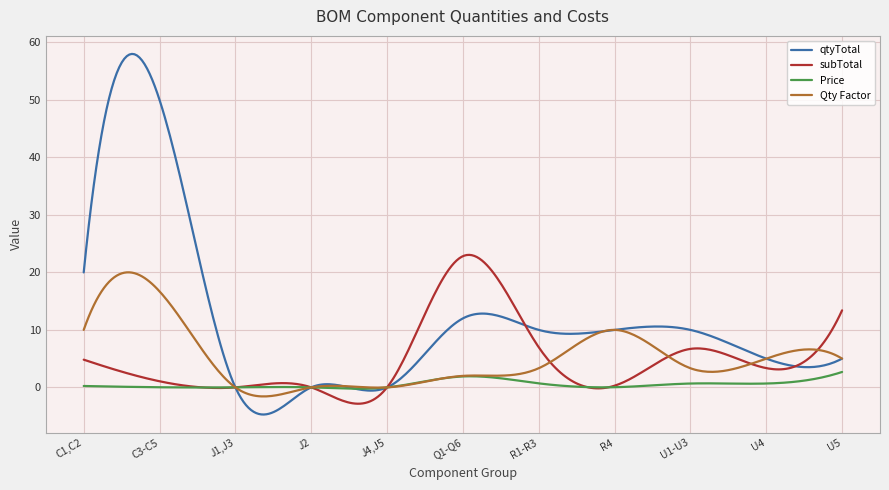

List the series in order of their peak value, lowest first.

Price, Qty Factor, subTotal, qtyTotal